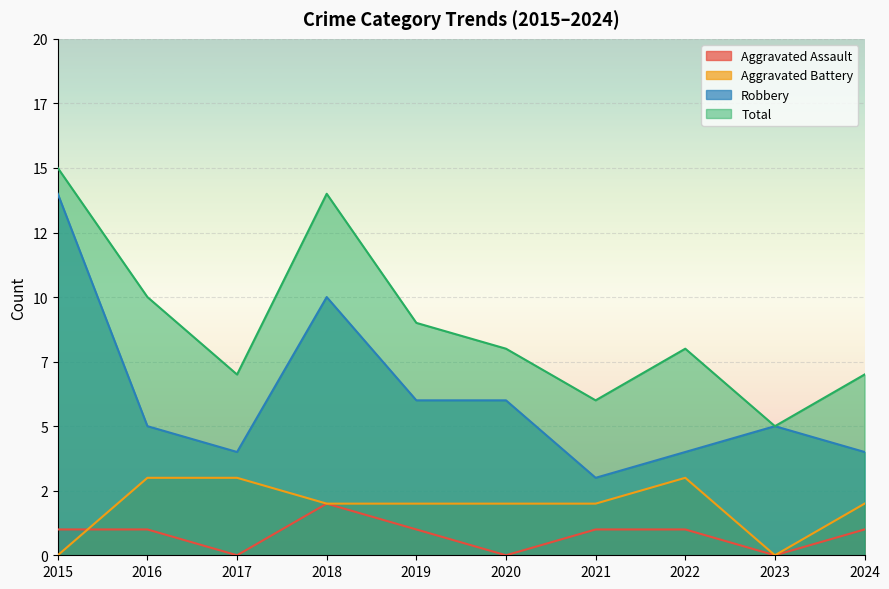

The Total series shows 4 at 2019. True or false?

False